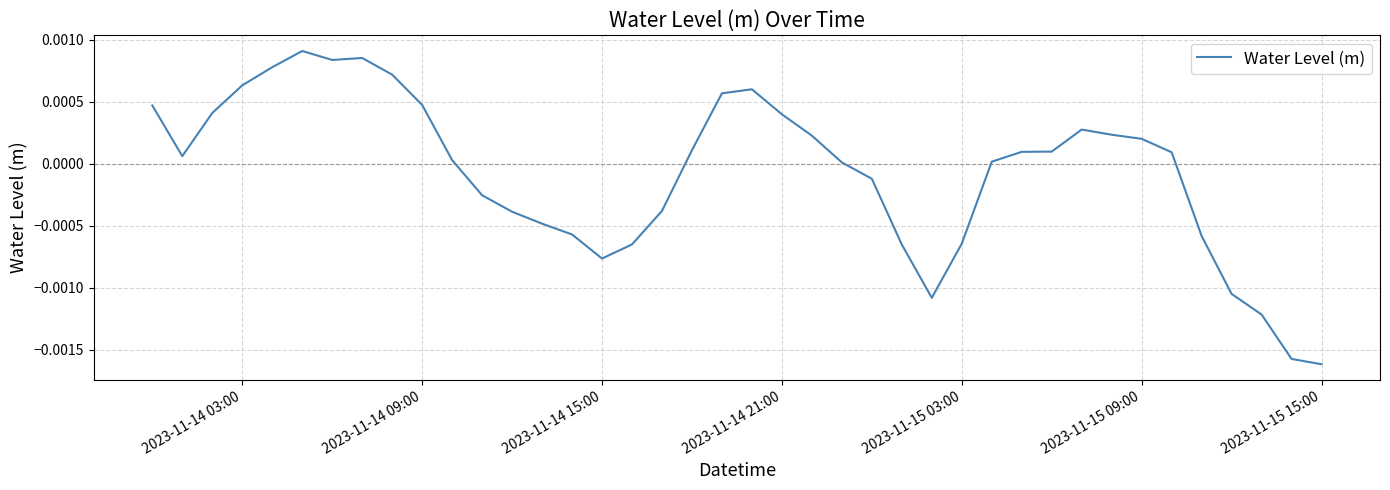

How many distinct data groups are displayed?

1